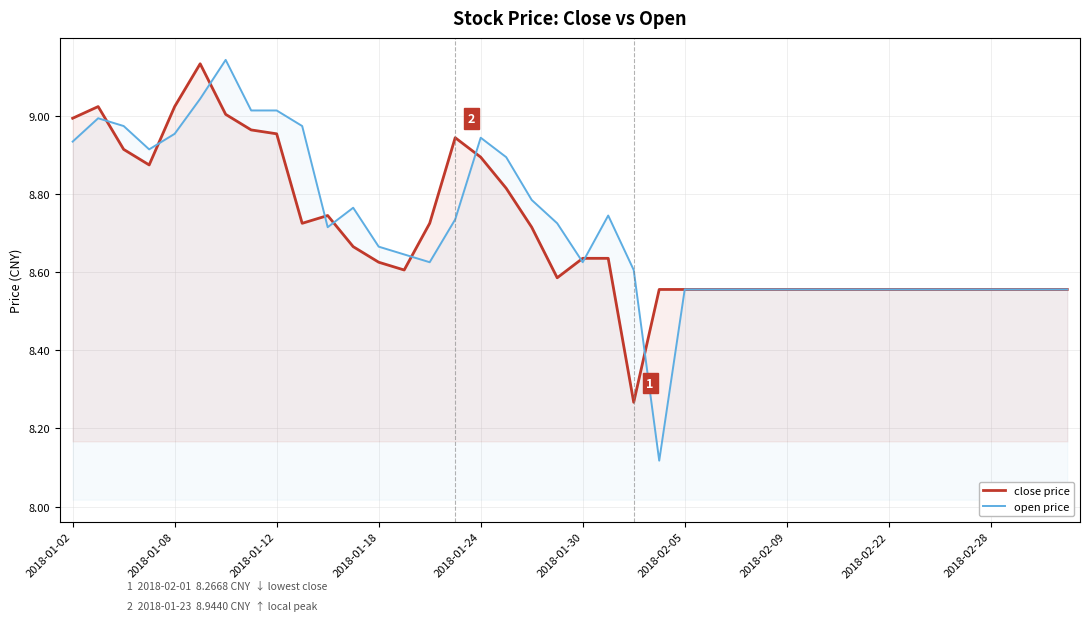

Is it true that close price equals 3.4 at 2018-01-02?

False